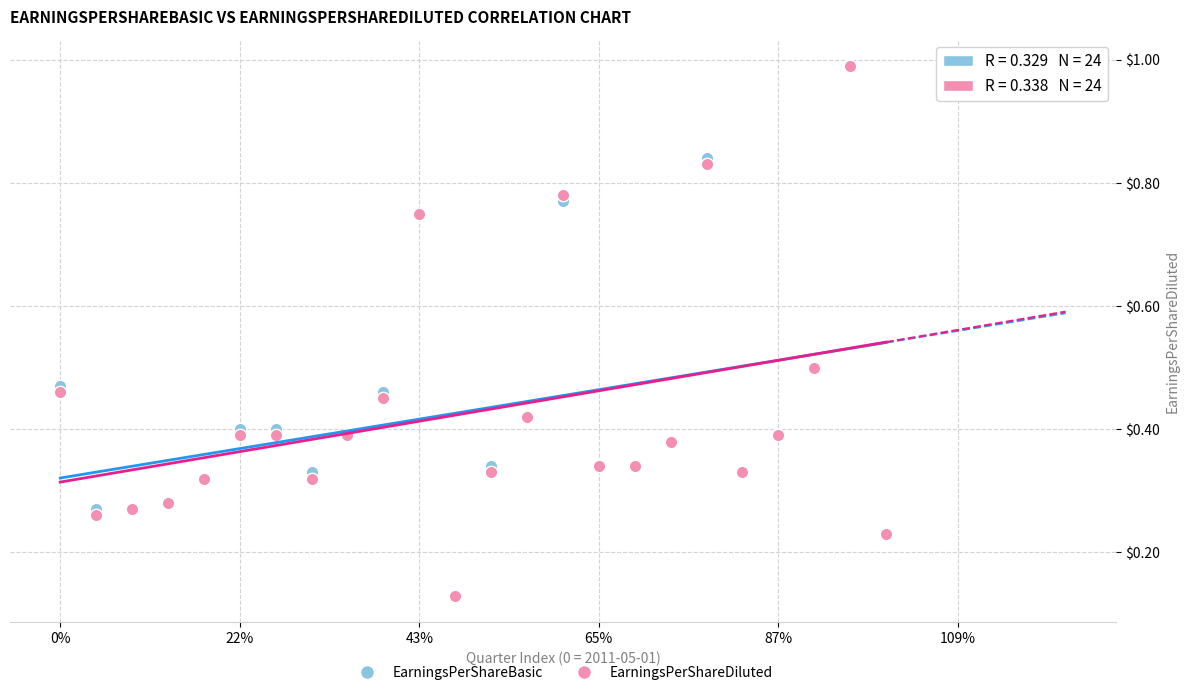

What are all the series names shown in the legend?

EarningsPerShareBasic, EarningsPerShareDiluted